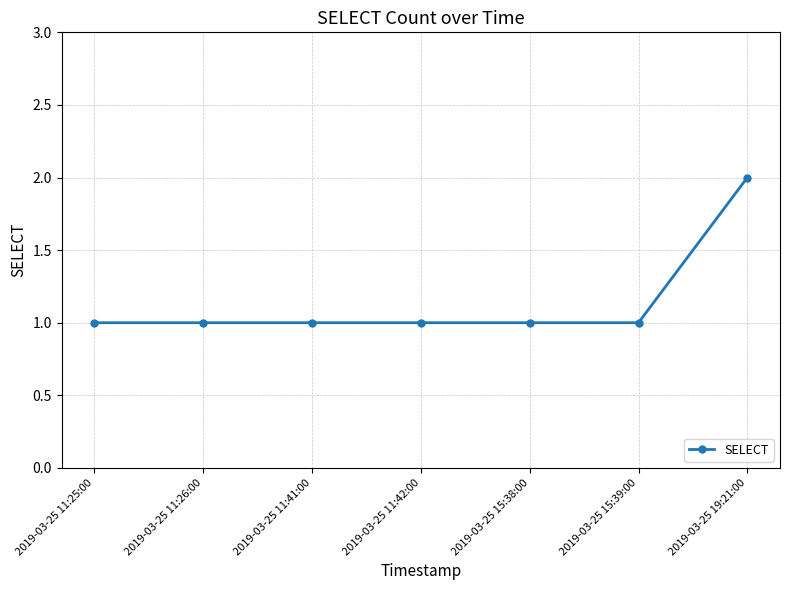

Reading left to right, list all the values displayed in this chart.

2019-03-25 11:25:00=1	2019-03-25 11:26:00=1	2019-03-25 11:41:00=1	2019-03-25 11:42:00=1	2019-03-25 15:38:00=1	2019-03-25 15:39:00=1	2019-03-25 19:21:00=2